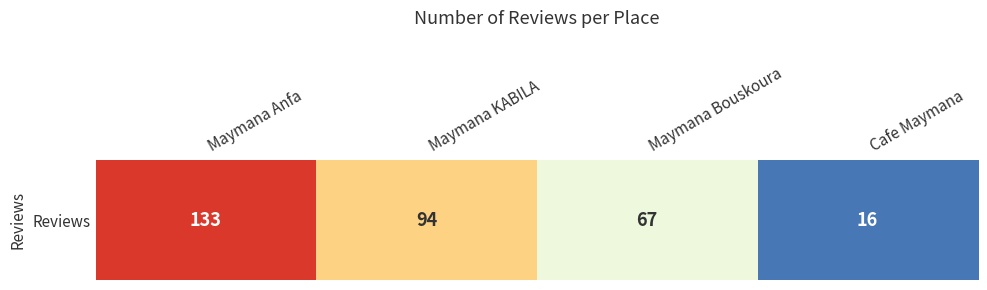

Reading left to right, what are all the values shown in this chart?

Maymana Anfa=133	Maymana KABILA=94	Maymana Bouskoura=67	Cafe Maymana=16